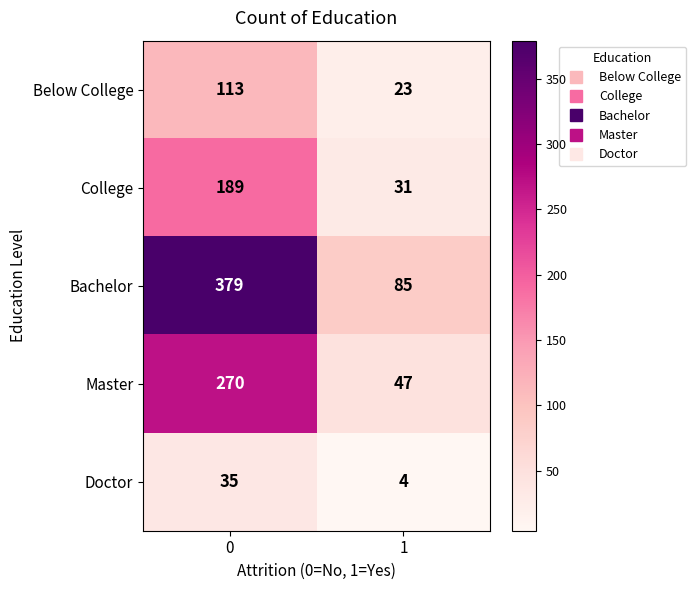

What is the total value across all series at 1?

190